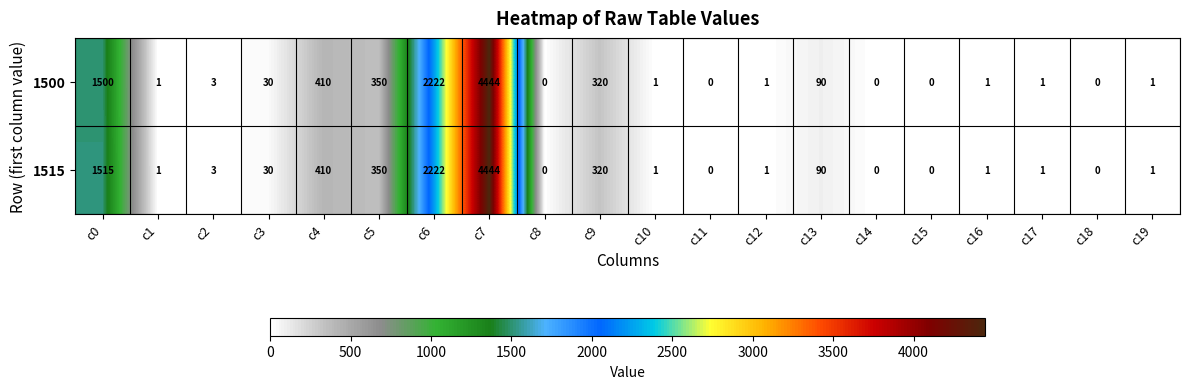

What is the average value of the 1515 series?

470